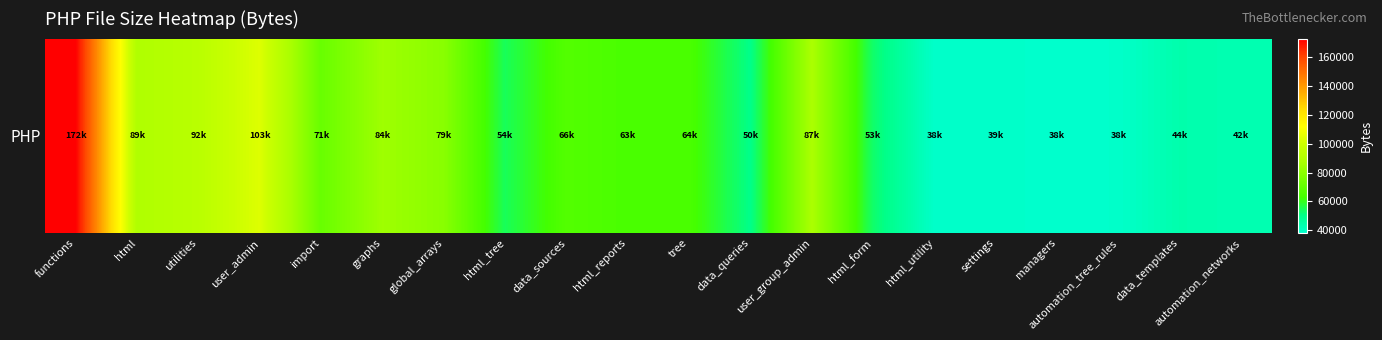

What is the sum of all values?

1376239